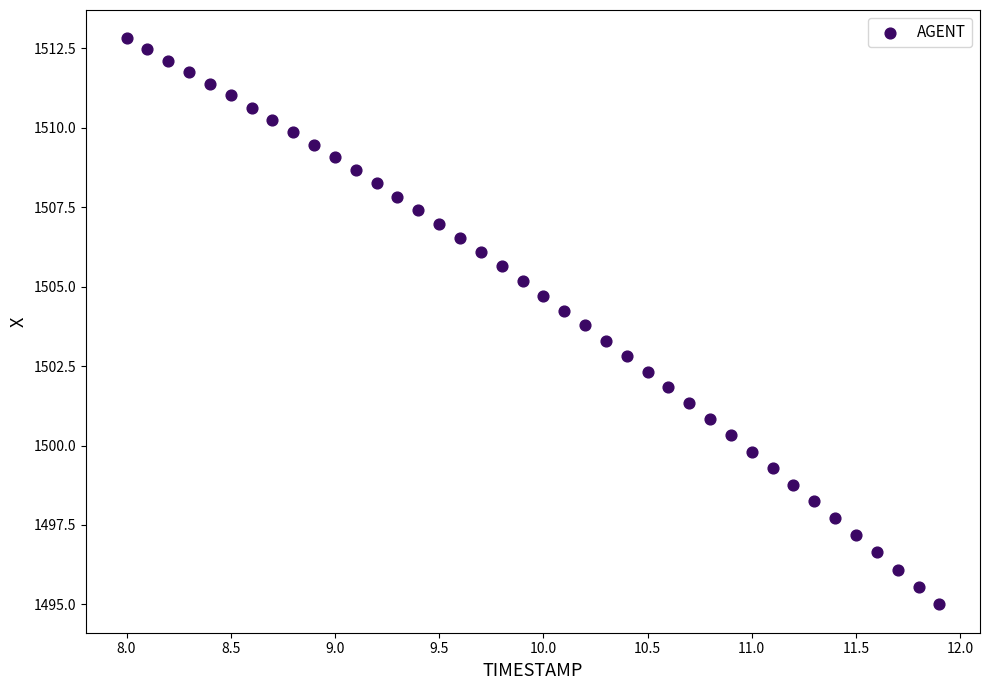

What is the range of Y values (max minus min)?

17.8